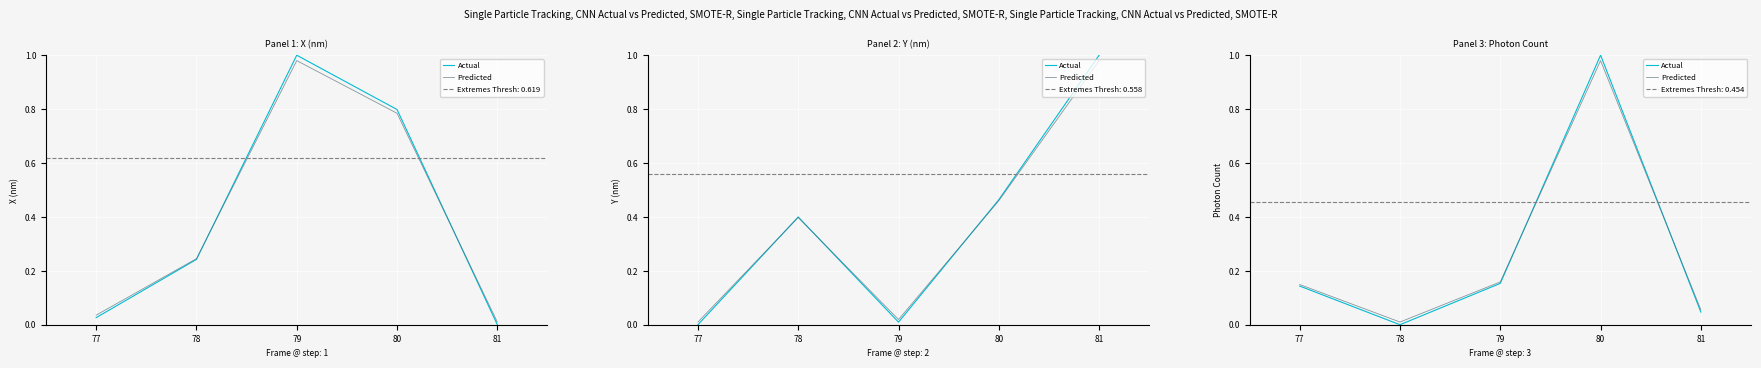

In Predicted, how many points are higher than both neighbors (excluding endpoints)?

1